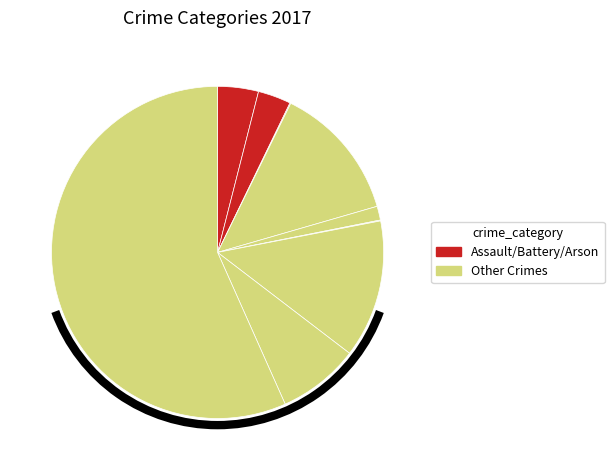

Count the number of slices in the pie.

9